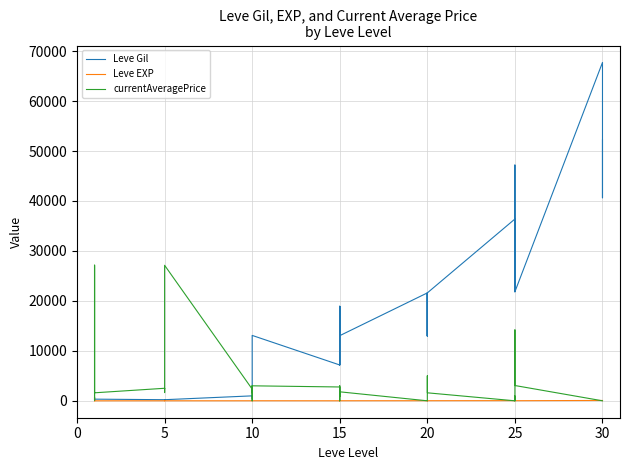

What is the value of the currentAveragePrice point at the 12th from the left?

27127